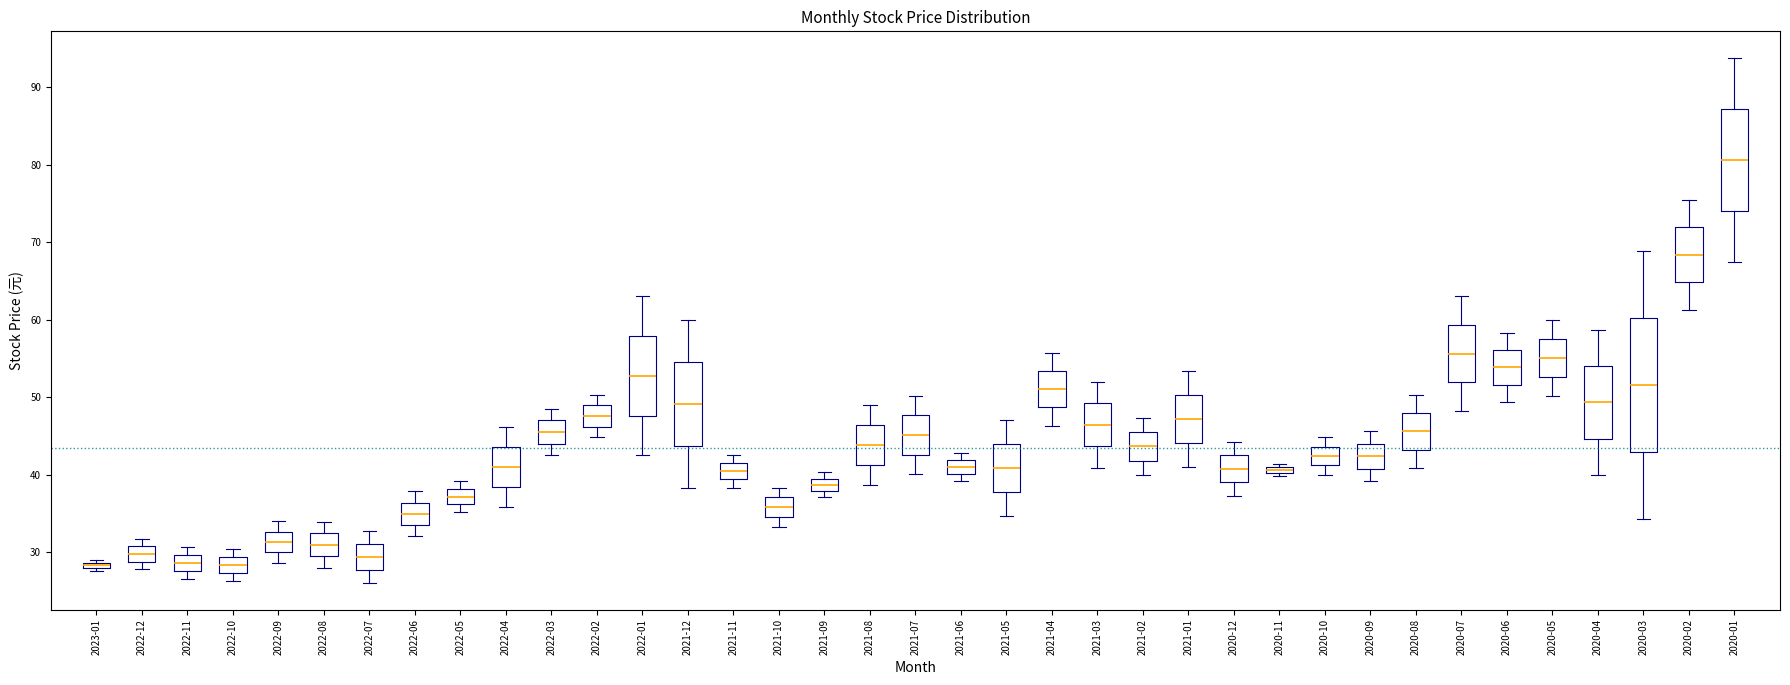

Where does the lower whisker of the box for 2020-03 end on the y-axis? The values are not printed on the chart, so give them approximately, as read against the axis.

34